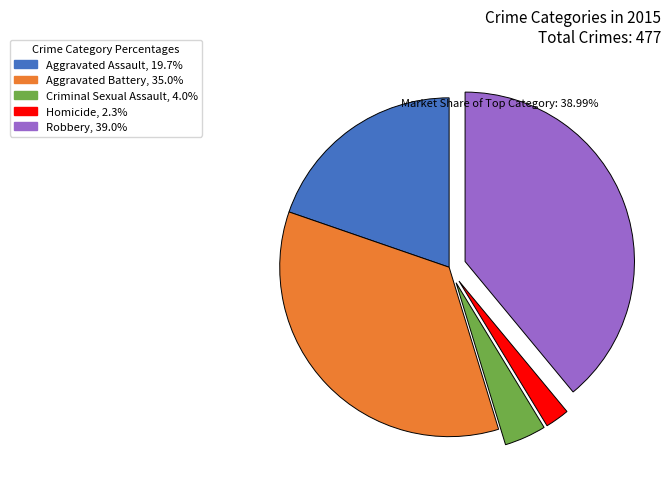

How many slices are in this pie chart?

5